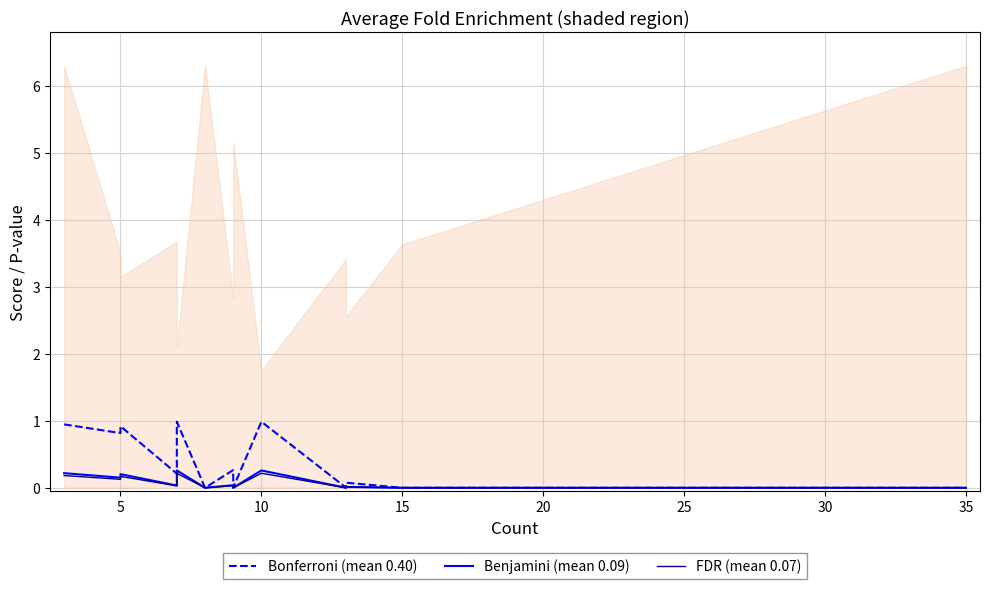

Is this an area chart (filled region under the line)?

No